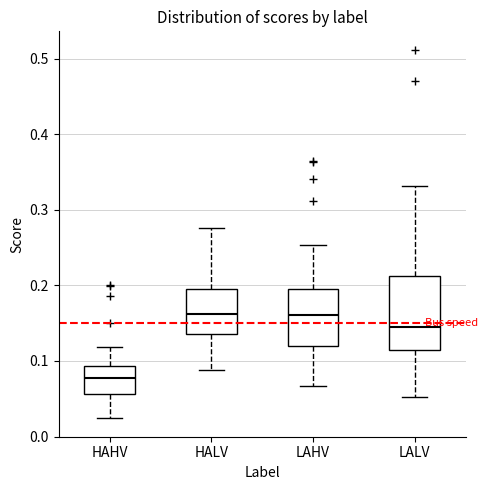

Reading left to right, read every box against the y-axis: the position of its median line, the range the box covers, and the ends of its whiskers. The values are not printed on the chart, so give them approximately, as read against the axis.

HAHV: median 0.08, box 0.06 to 0.09, whiskers 0.02 to 0.12
HALV: median 0.16, box 0.14 to 0.19, whiskers 0.09 to 0.28
LAHV: median 0.16, box 0.12 to 0.20, whiskers 0.07 to 0.25
LALV: median 0.15, box 0.11 to 0.21, whiskers 0.05 to 0.33